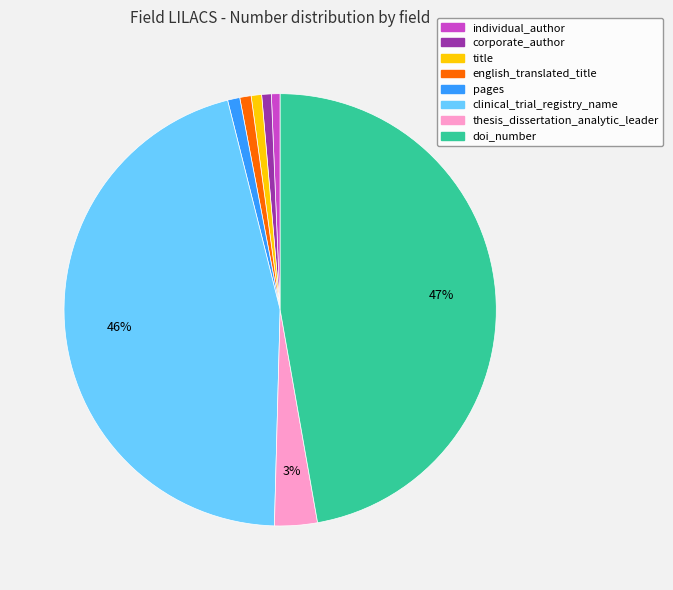

How many slices are in this pie chart?

8